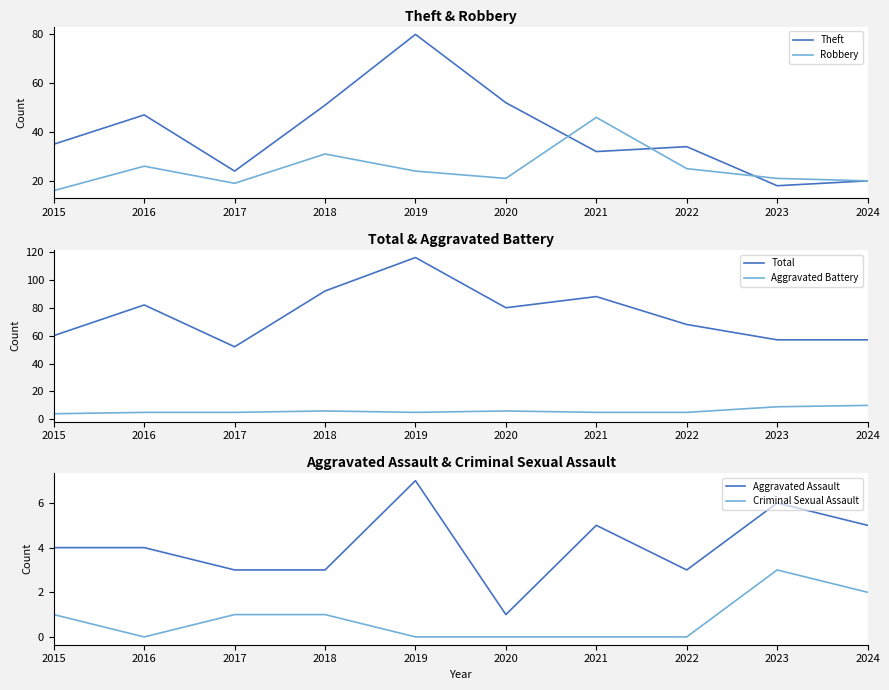

What is the value of the Theft point at the 6th from the left?

52